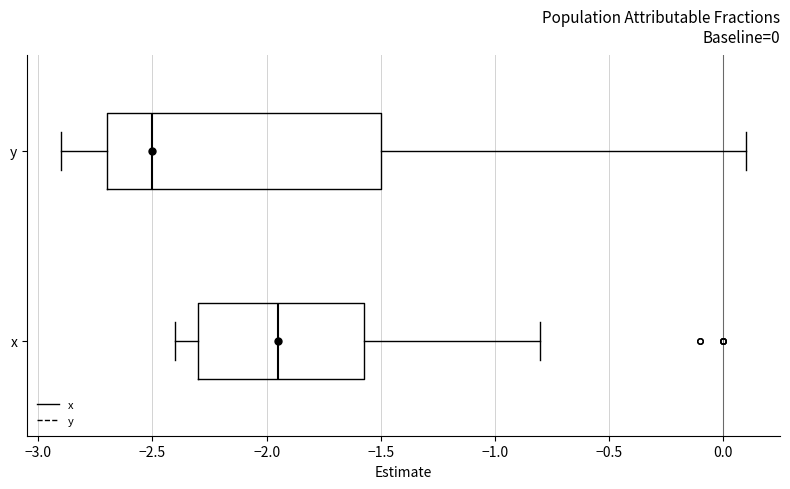

Comparing the boxes themselves (not the whiskers), which one is the widest?

y